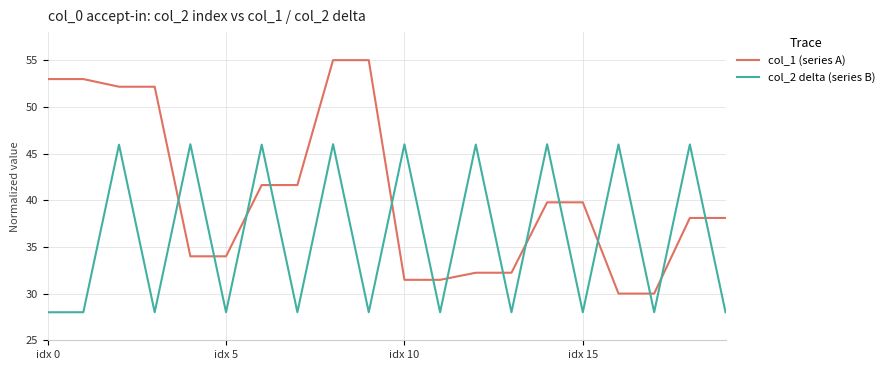

After their last crossing, which series has the higher values: col_2 delta (series B) or col_1 (series A)?

col_1 (series A)